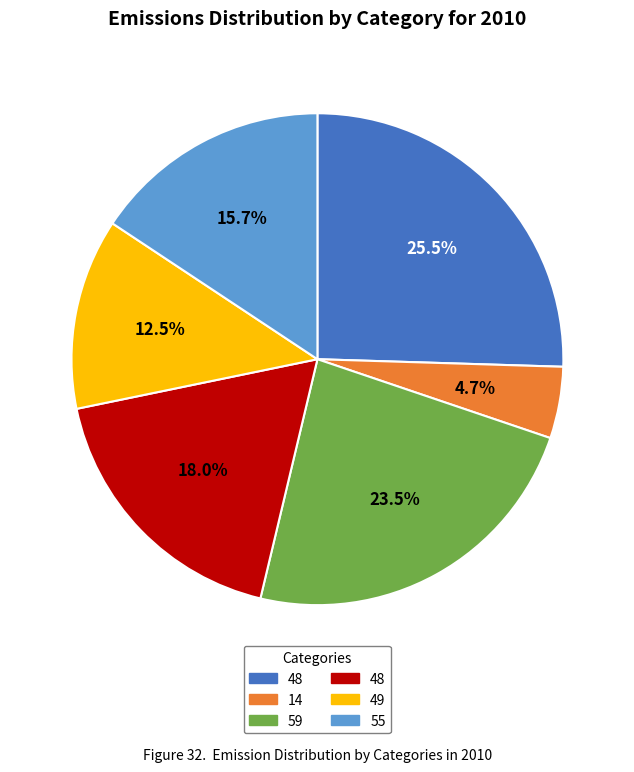

Is there any slice that represents more than half of the pie?

No